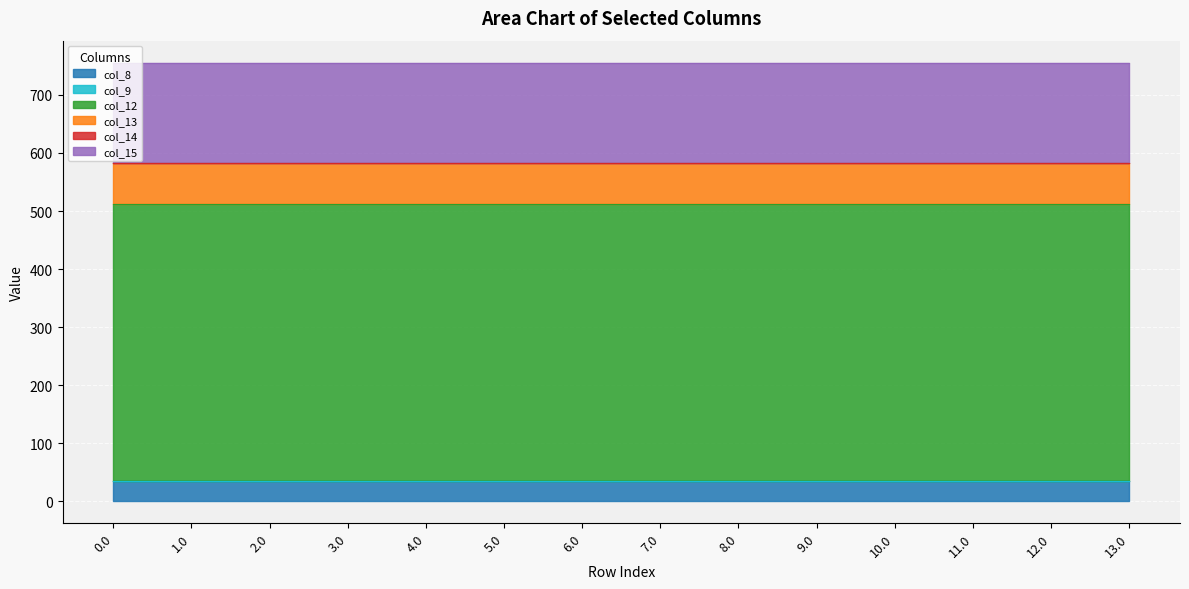

Is it true that col_12 equals 295.7 at 12.0?

False